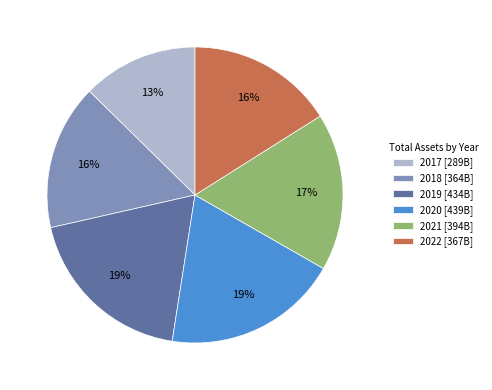

To the nearest percent, what portion does 2021 represent?

17%